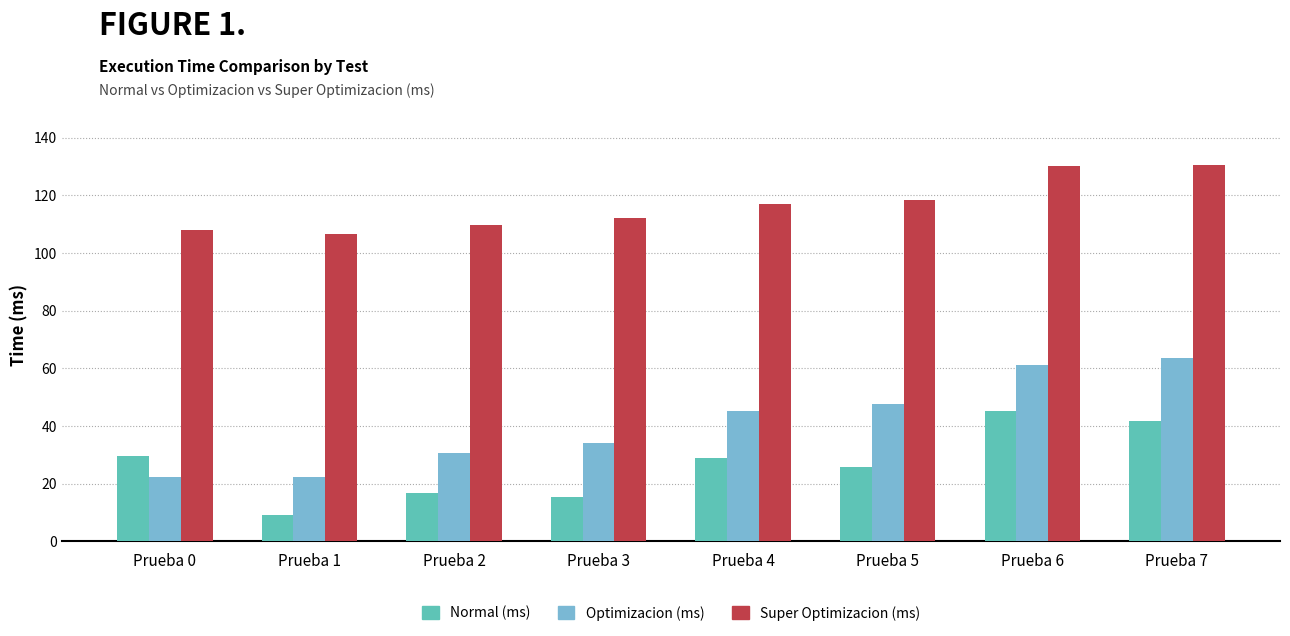

Is the value of Normal (ms) at Prueba 5 greater than the value of Super Optimizacion (ms) at Prueba 0?

No